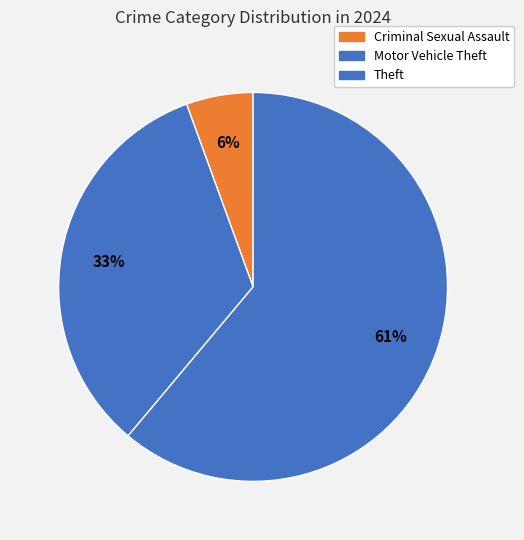

What percentage is NOT represented by Theft?

38.9%